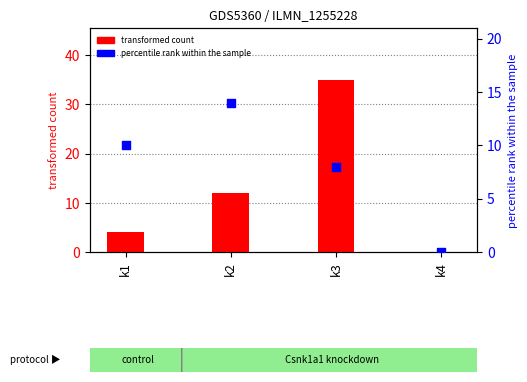

Which series has the largest total across all categories?

transformed count